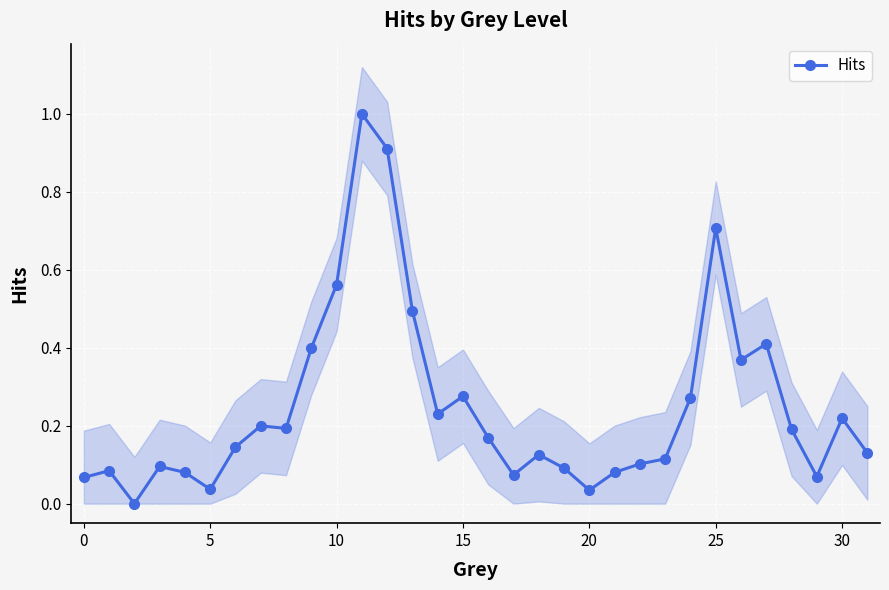

True or false: Hits has more than 0 interior local peaks.

True